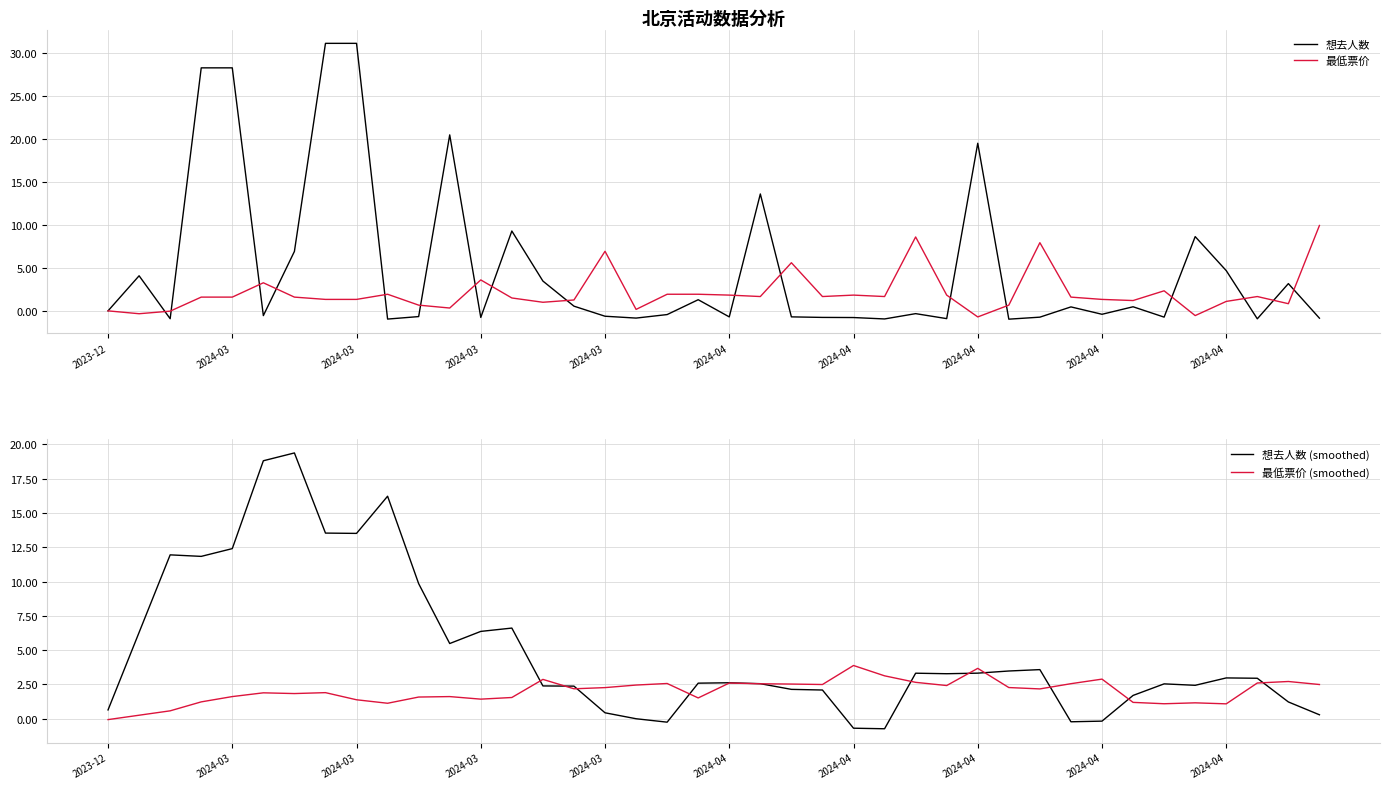

Which series has the largest range (max minus min)?

想去人数